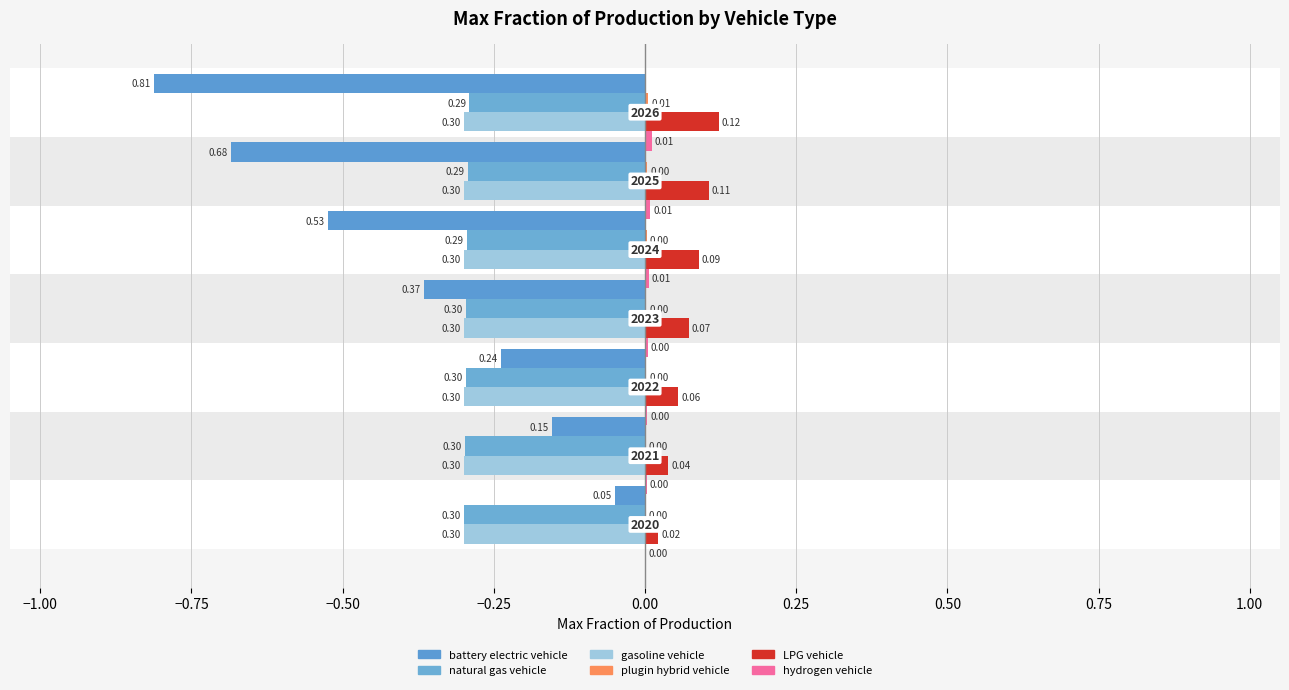

Which series has the widest spread of values?

battery electric vehicle